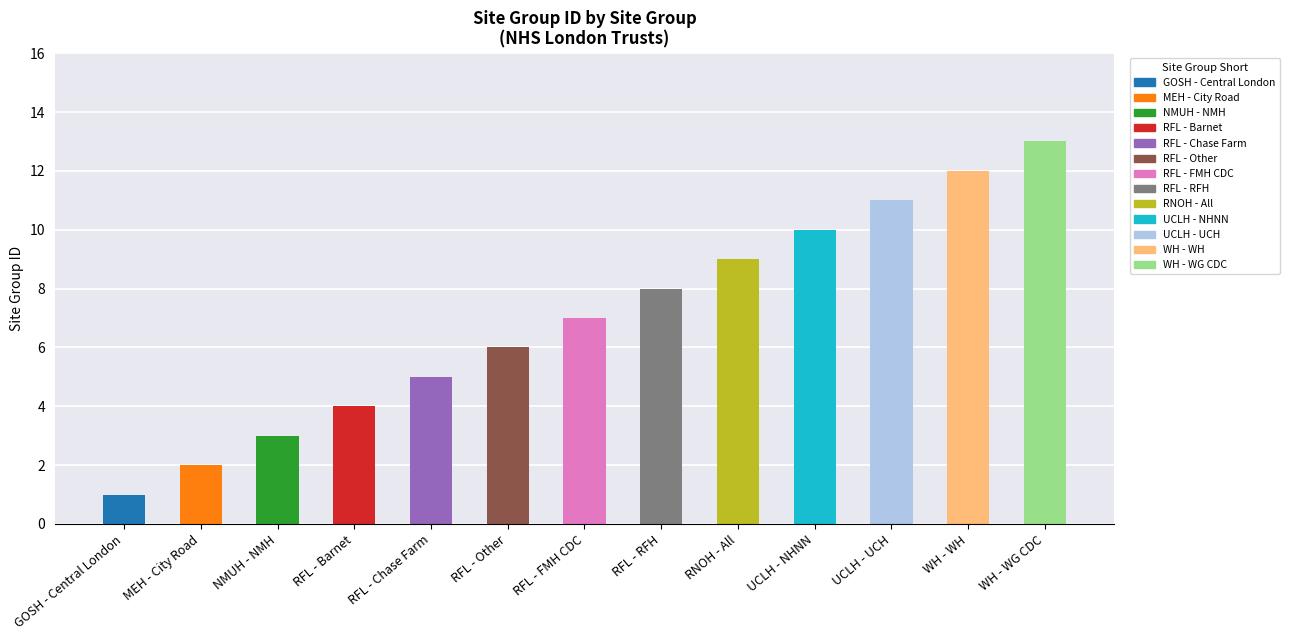

List the labels in order of value, smallest first.

GOSH - Central London, MEH - City Road, NMUH - NMH, RFL - Barnet, RFL - Chase Farm, RFL - Other, RFL - FMH CDC, RFL - RFH, RNOH - All, UCLH - NHNN, UCLH - UCH, WH - WH, WH - WG CDC